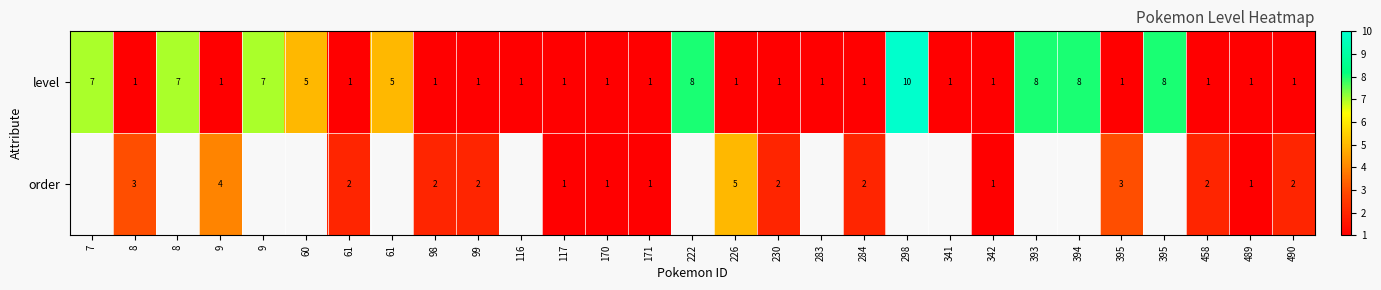

How many data points in level are above 1?

10